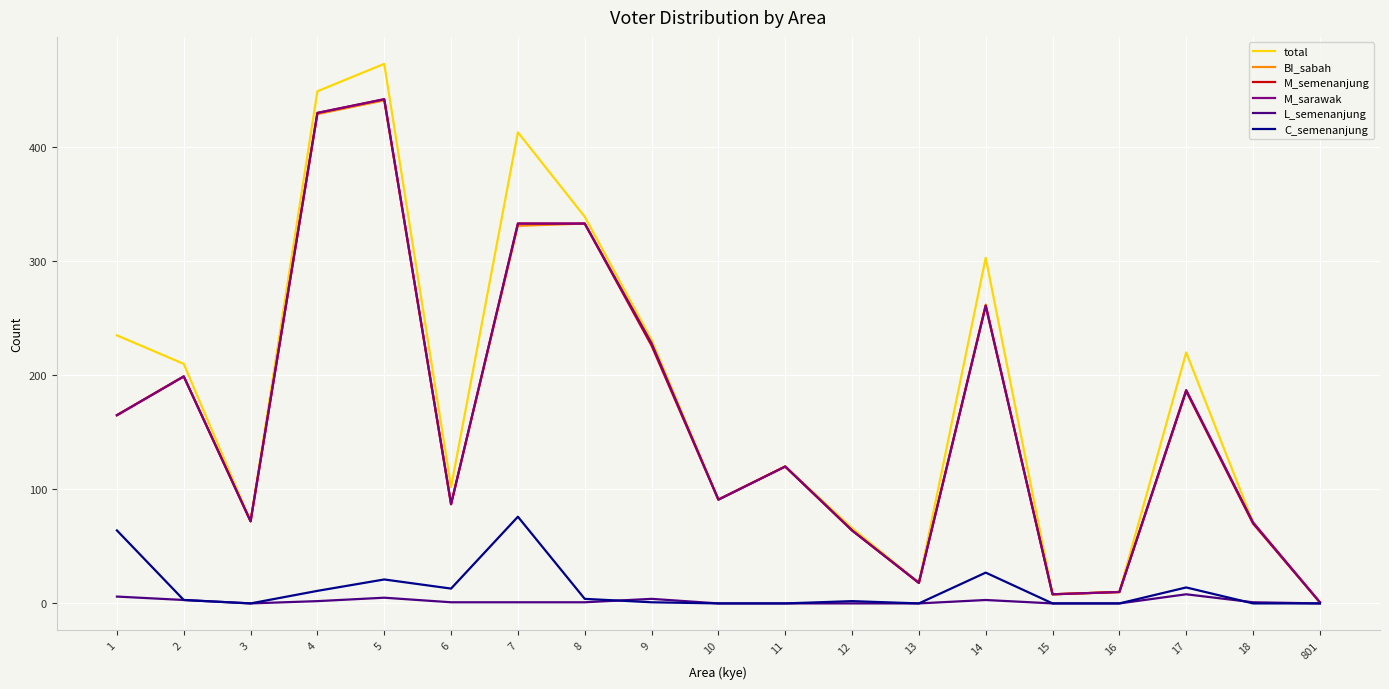

What is the greatest value displayed?

473